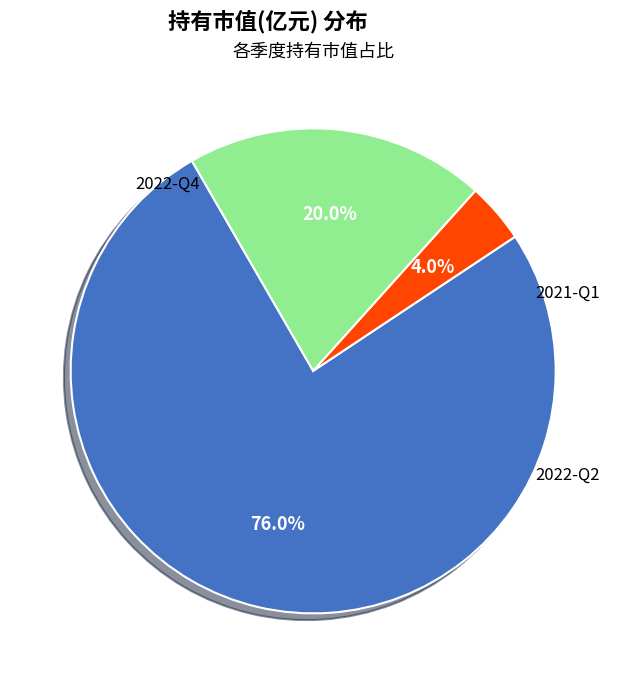

Is there a majority slice in this chart?

Yes